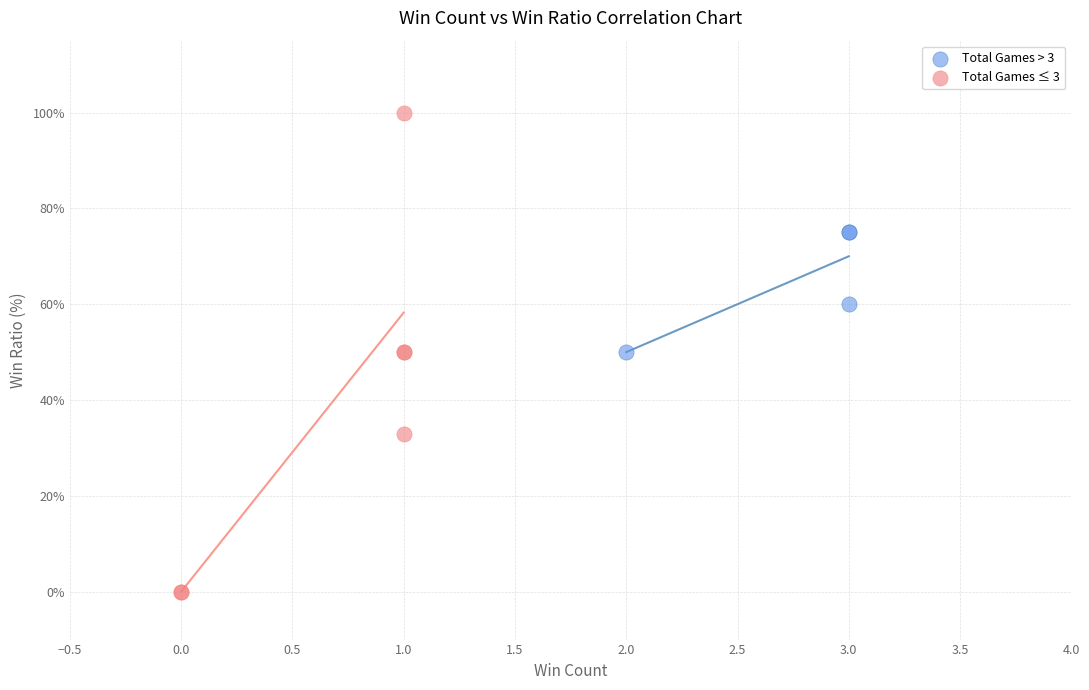

Which series reaches the maximum Y coordinate?

Total Games ≤ 3